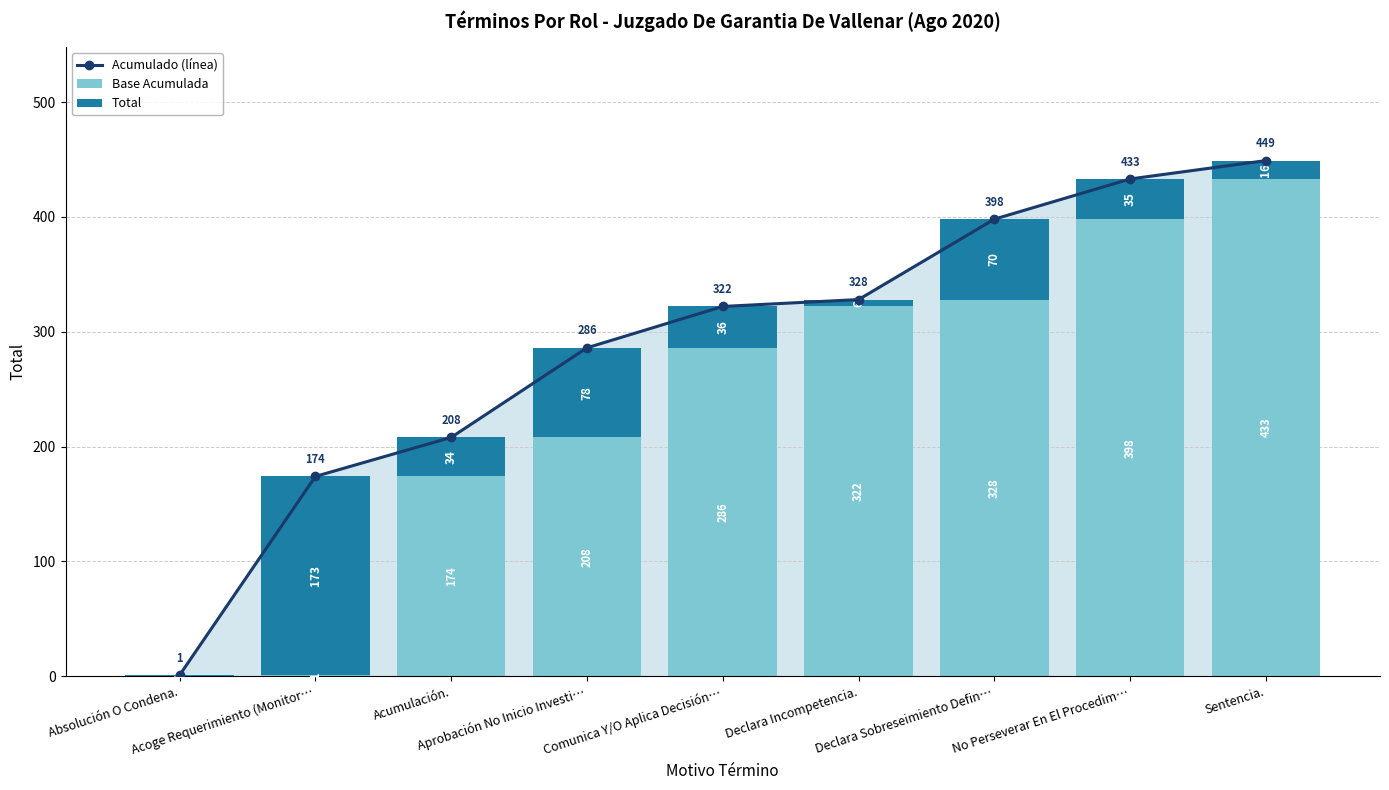

Where is Acumulado (línea) nearest to the value 225?

Acumulación.